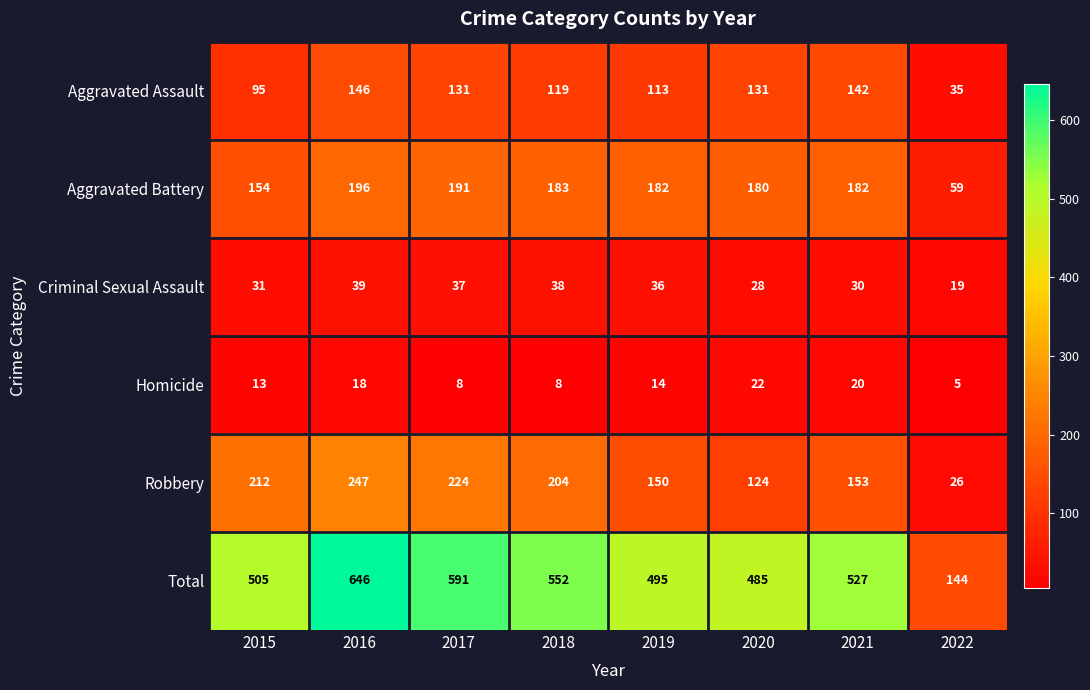

Rank the series at 2022 from lowest to highest value.

Homicide, Criminal Sexual Assault, Robbery, Aggravated Assault, Aggravated Battery, Total